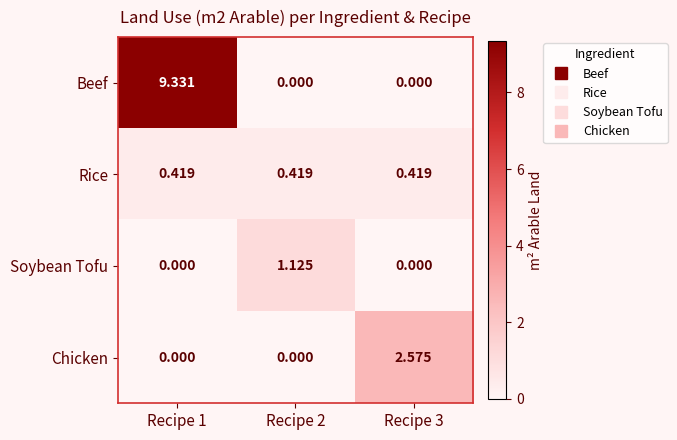

Between Recipe 1 and Recipe 3, which series saw the biggest shift?

Beef